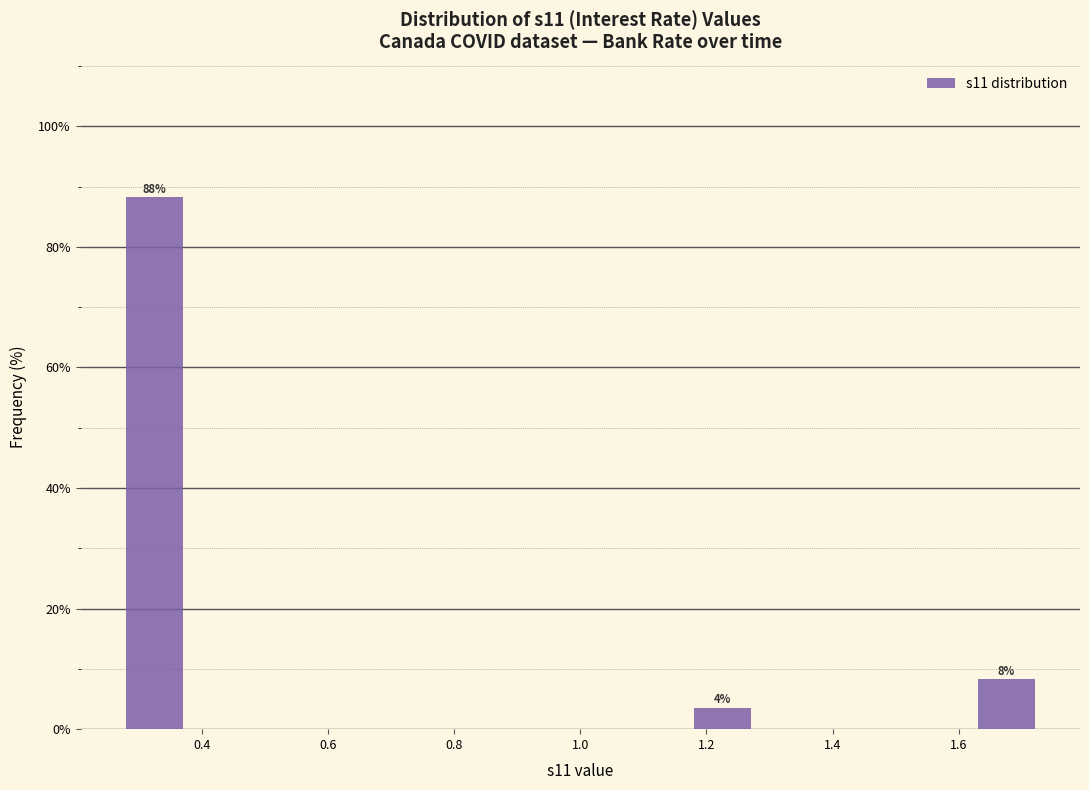

Over which range of the x-axis is the bar tallest?

0.25 to 0.40